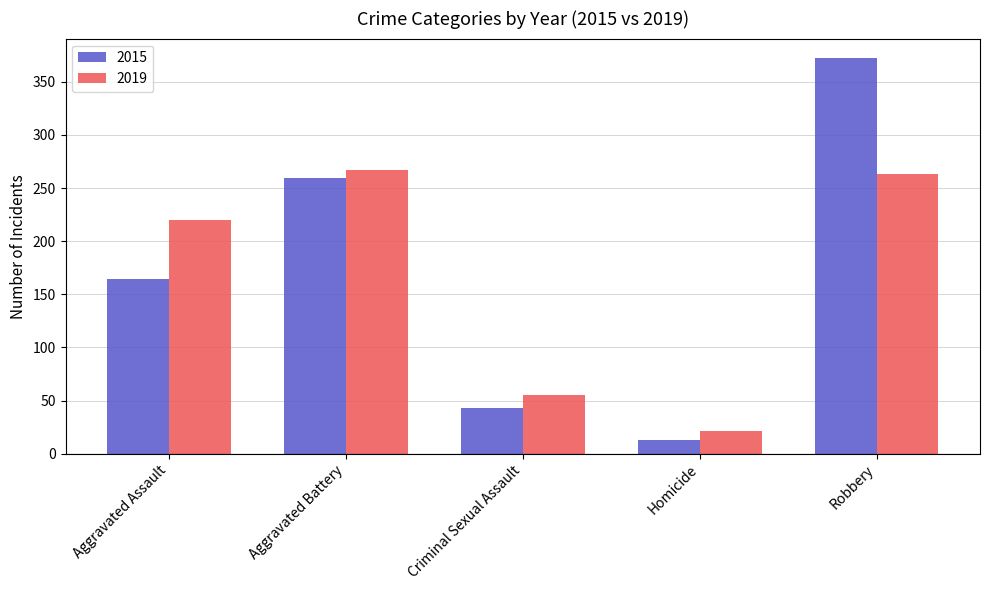

What is the value of the 2015 bar at the 3rd from the left?

43